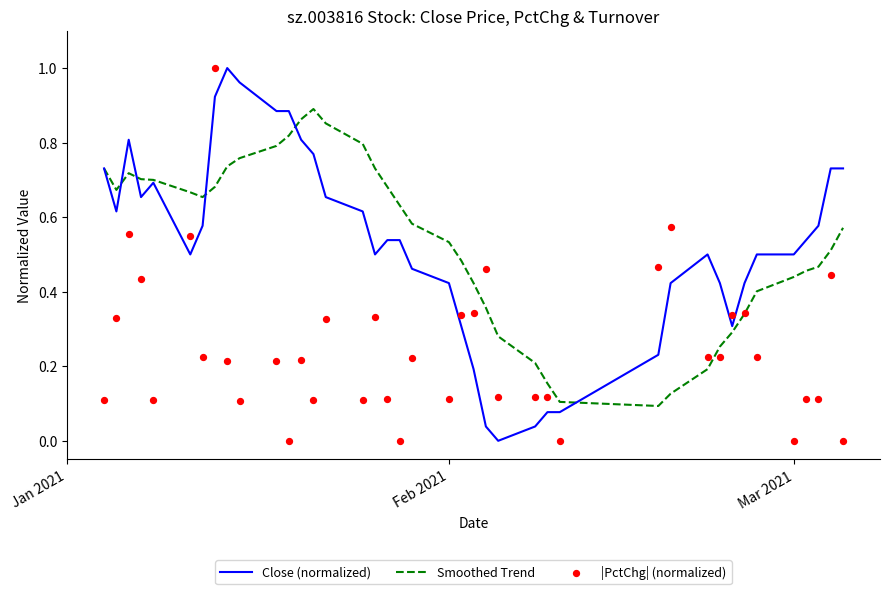

Which series has the largest total across all categories?

Smoothed Trend